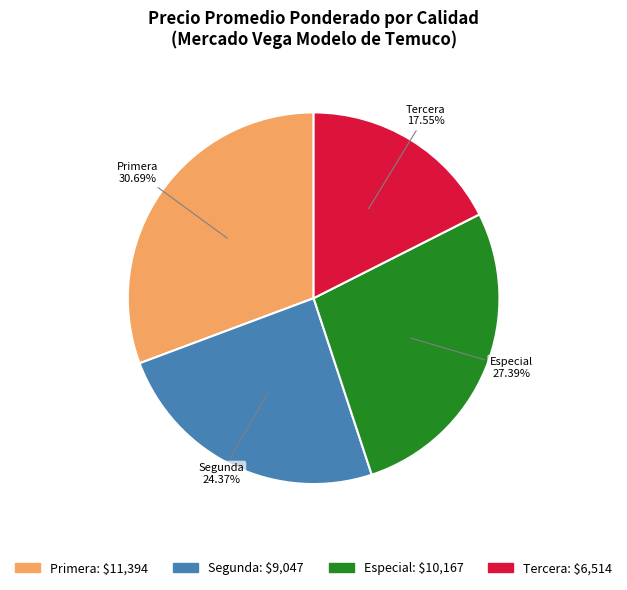

Count the number of slices in the pie.

4